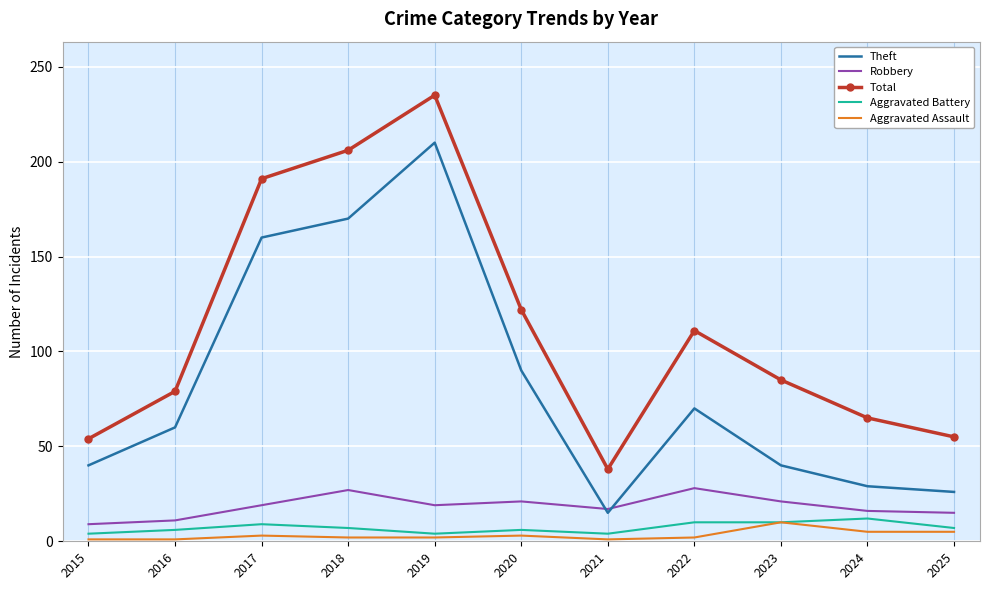

Which label corresponds to the largest value in the chart?

2019